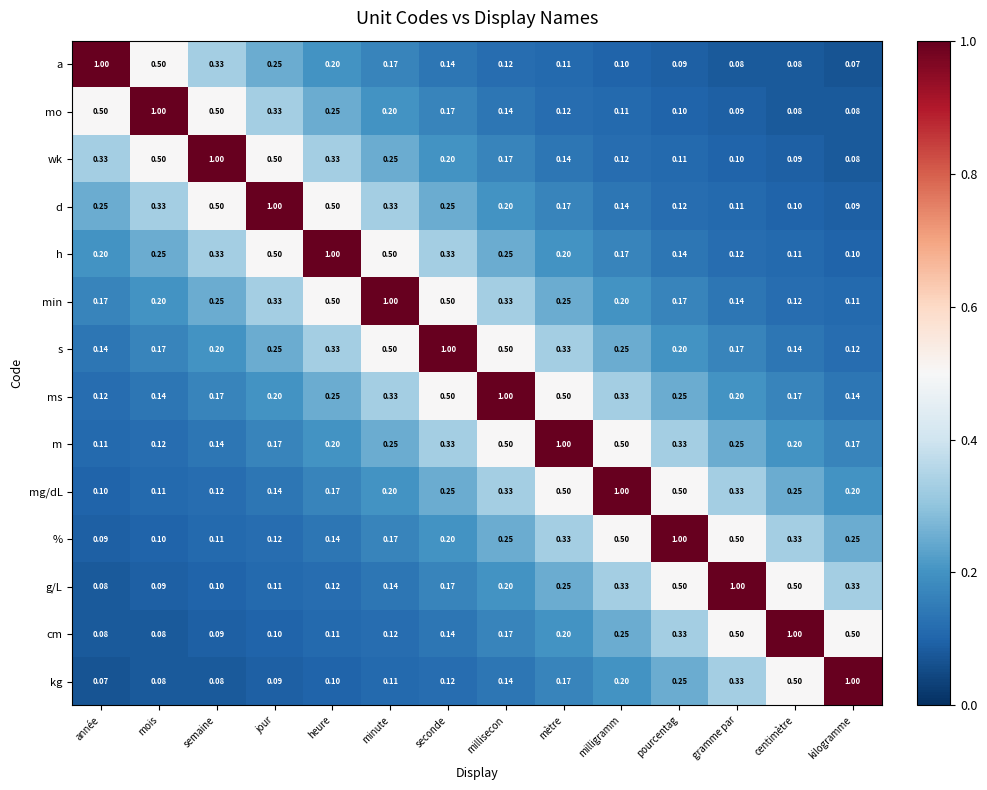

How many data points does each series have?

14